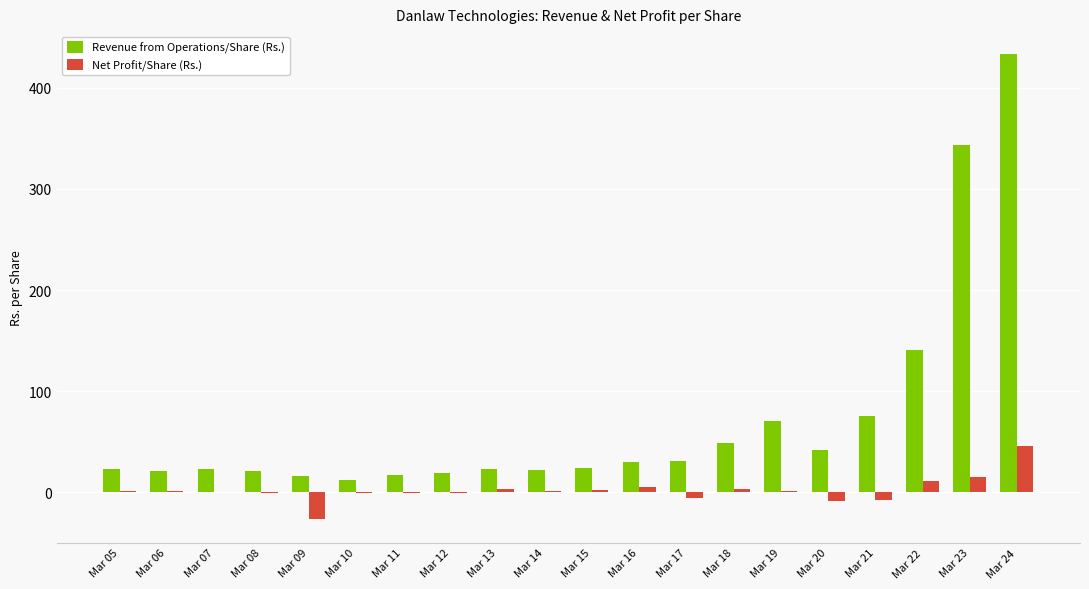

Where is Revenue from Operations/Share (Rs.) nearest to the value 222?

Mar 22